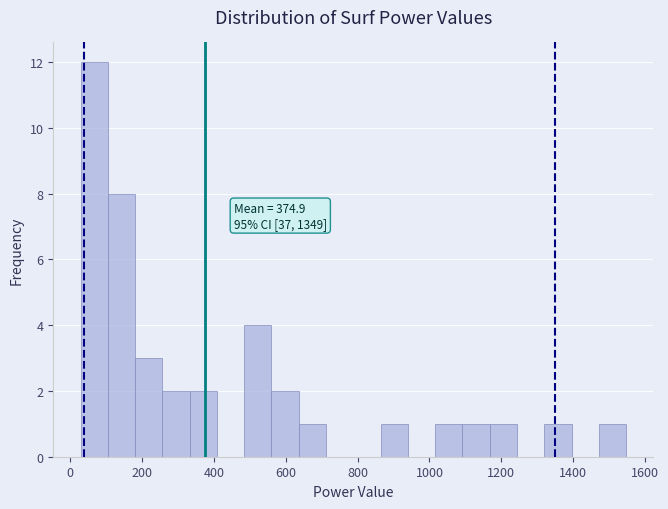

Read against the x-axis, roughly where is the centre of the tallest bar?

60